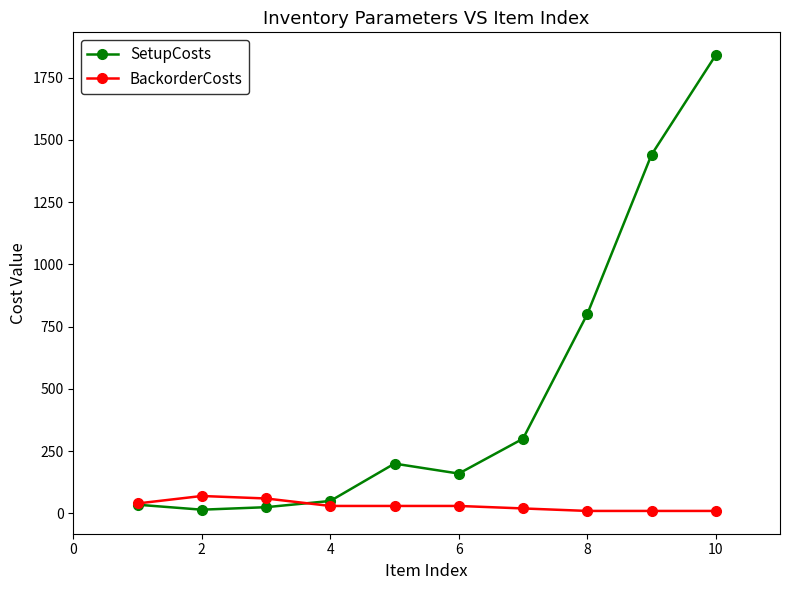

True or false: SetupCosts and BackorderCosts cross at least once.

True